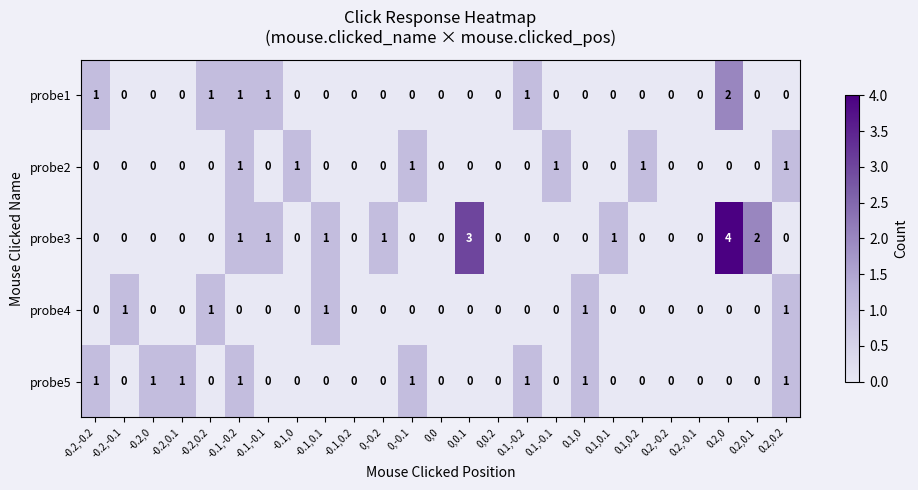

The probe3 series shows 1 at -0.1,-0.2. True or false?

True